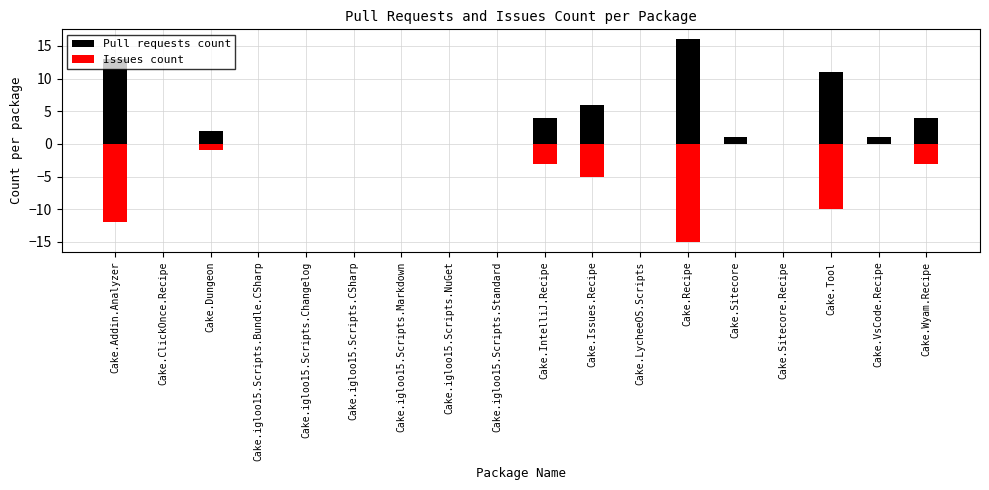

What is the label of the 5th bar from the left?

Cake.igloo15.Scripts.Changelog